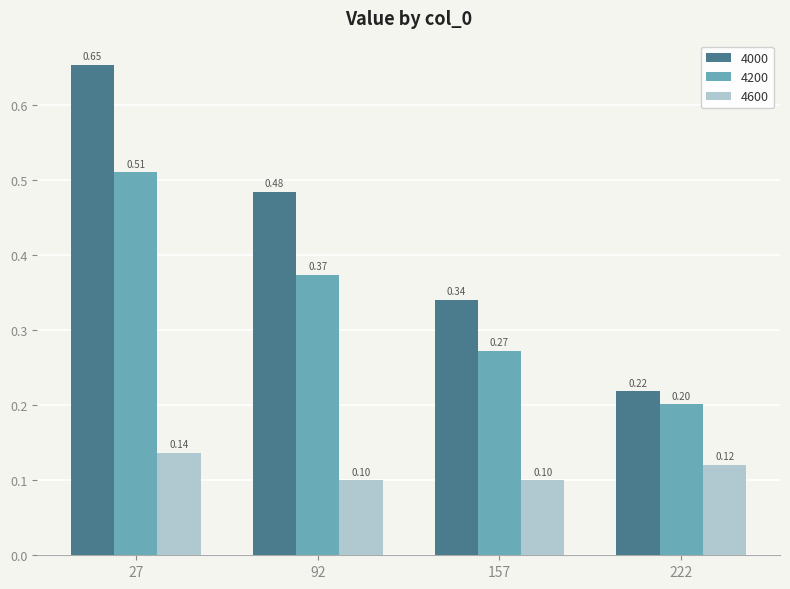

At which category is the sum across all series the highest?

27